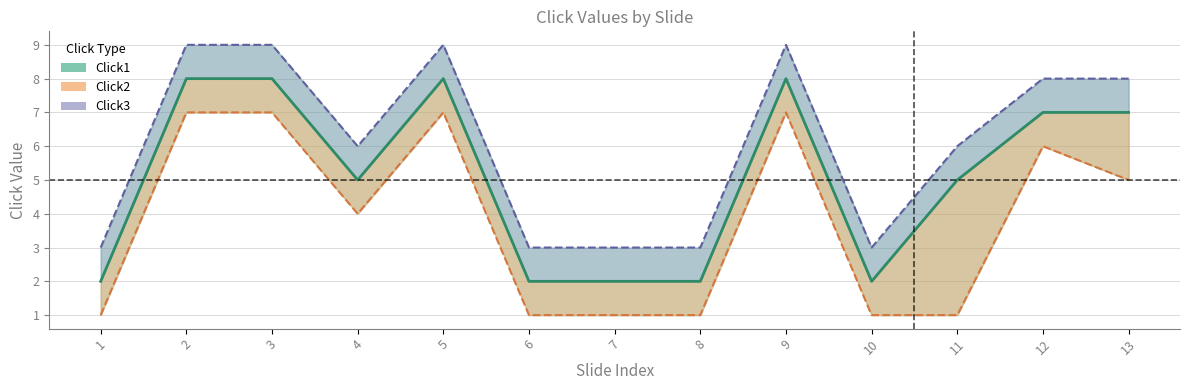

Where does the data first go above 5?

2